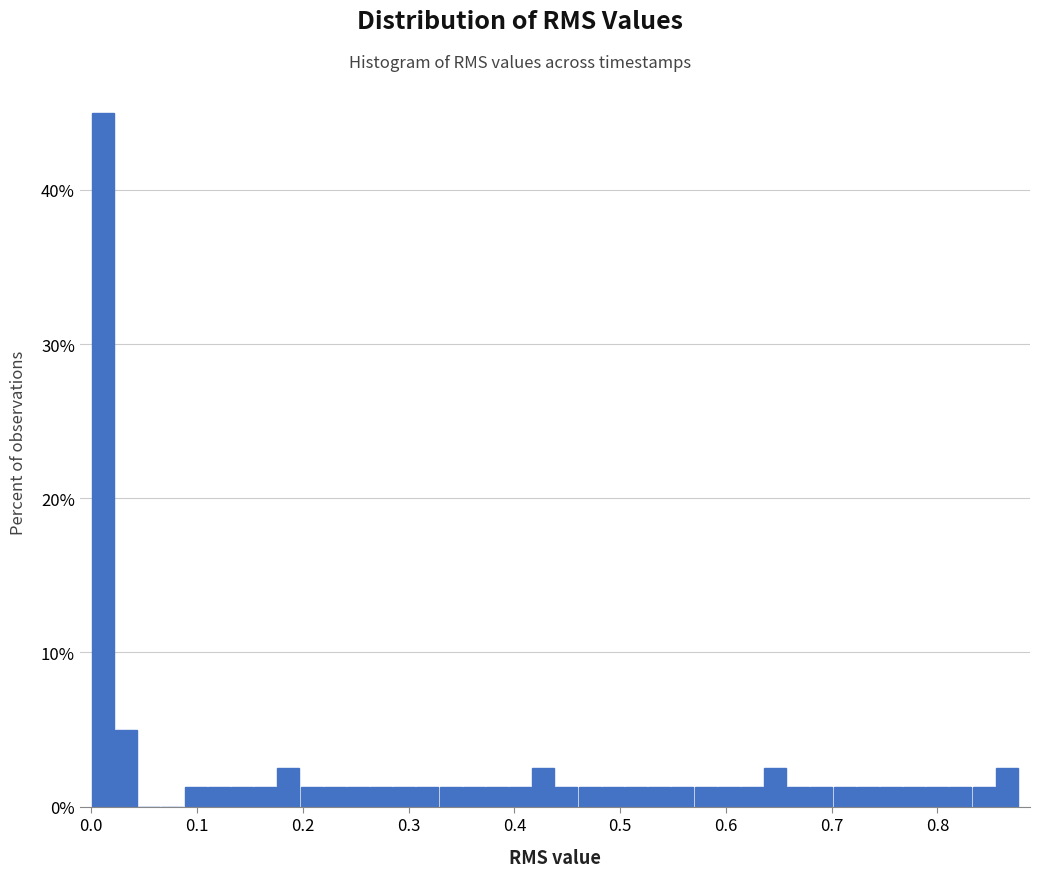

Read against the x-axis, roughly where is the centre of the tallest bar?

0.01